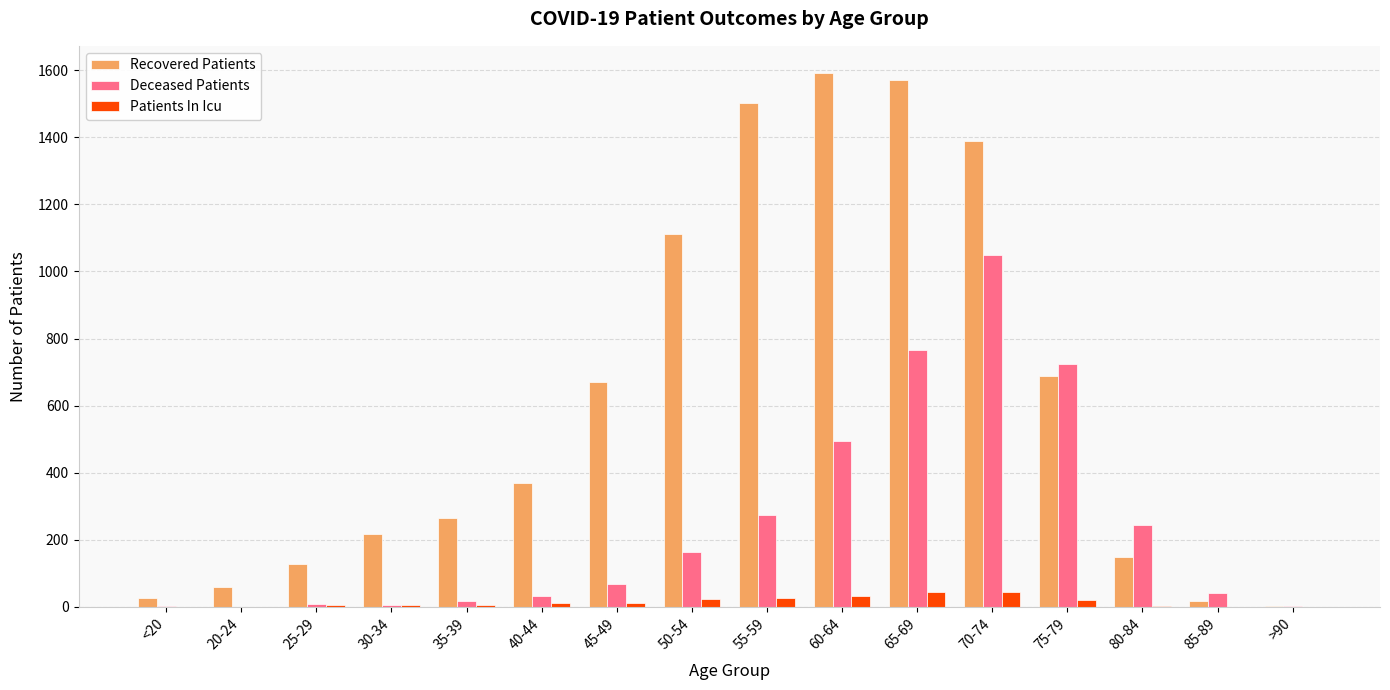

The value of Deceased Patients at 70-74 is 1048. True or false?

True